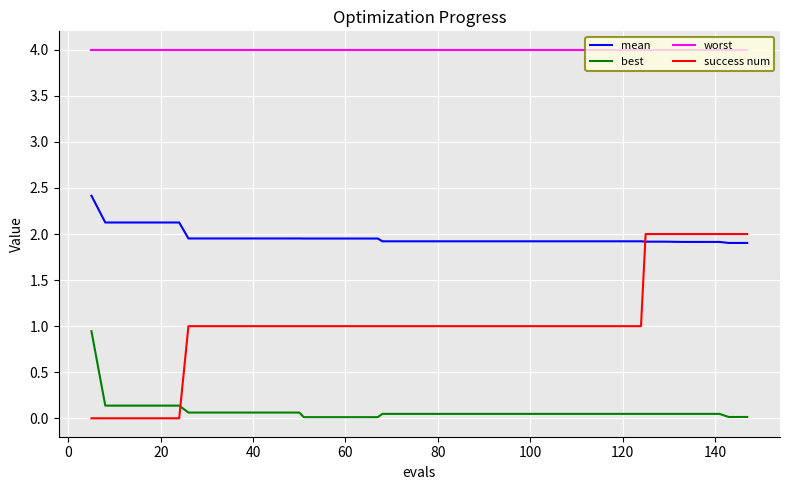

True or false: best and mean intersect in this chart.

False